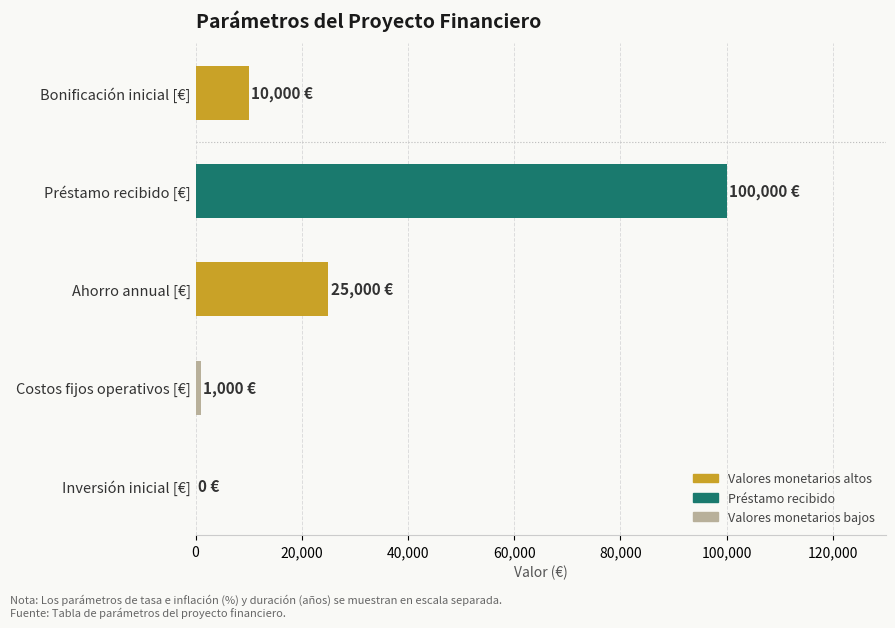

Which category has the highest value across all series?

Préstamo recibido [€]